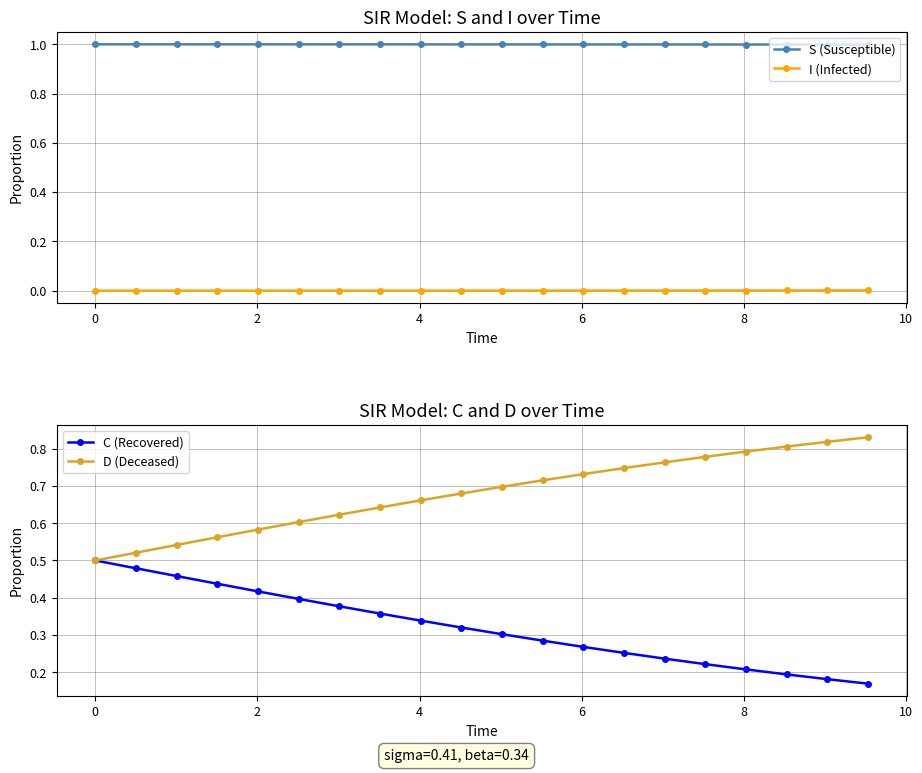

Is this an area chart (filled region under the line)?

No